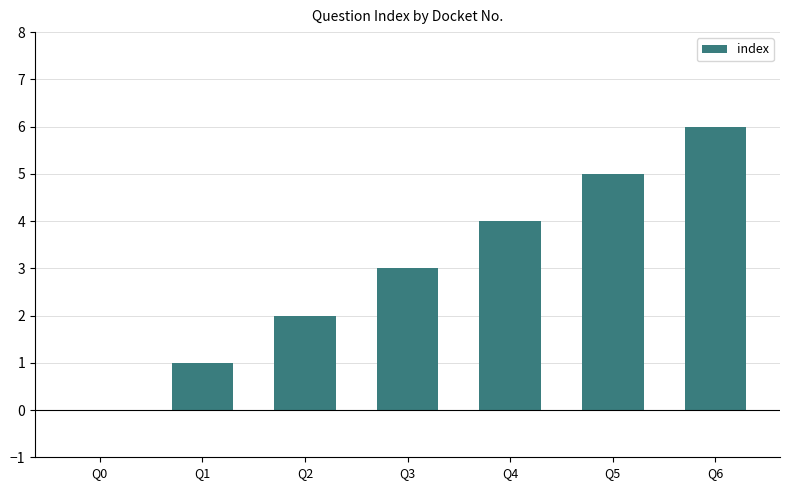

Between Q5 and Q4, which is larger?

Q5